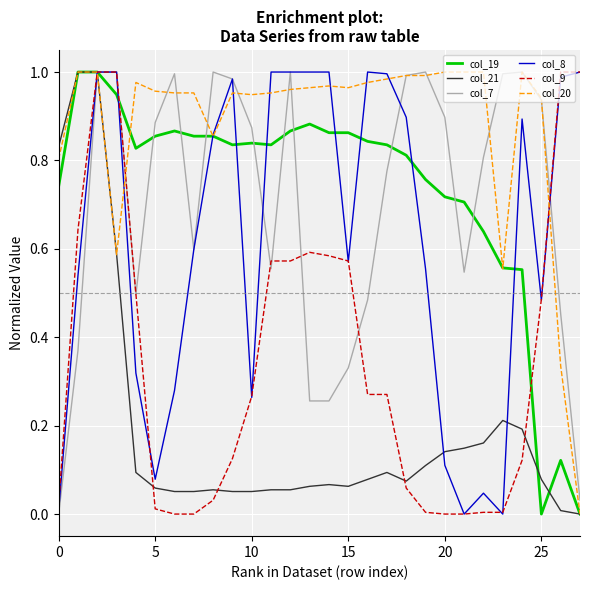

Which series has the largest total across all categories?

col_20